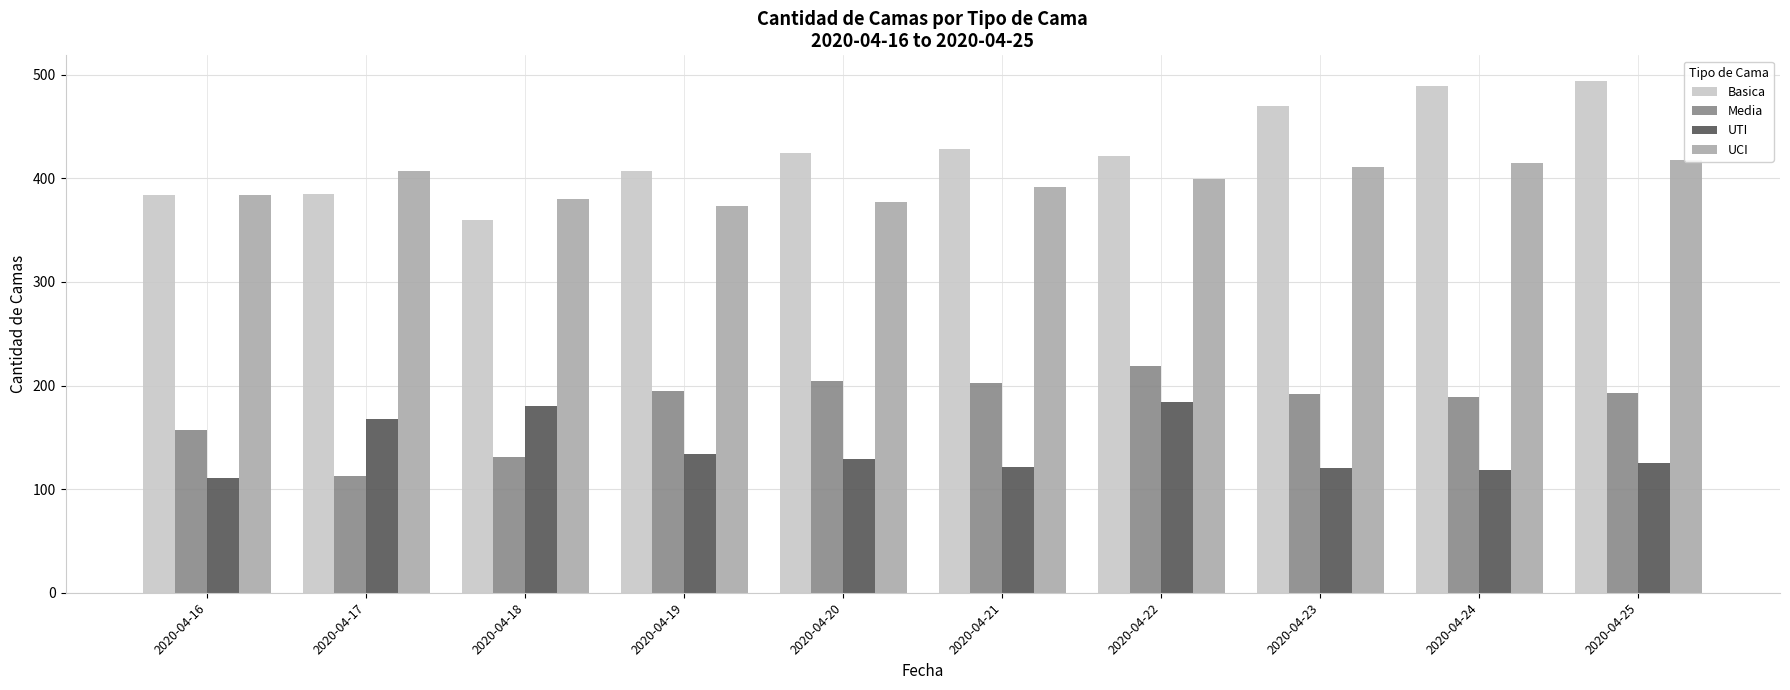

What value does the UCI series have at 2020-04-16, to the nearest 10?

380